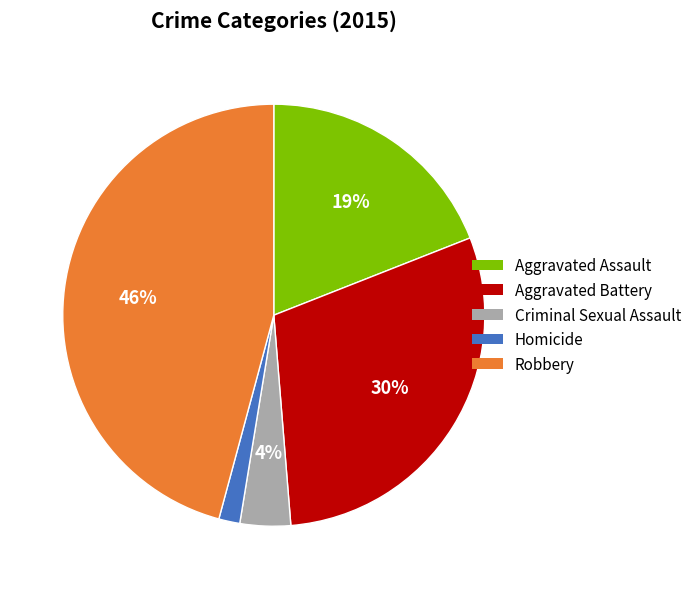

Combined, do Homicide and Robbery account for over 50%?

No